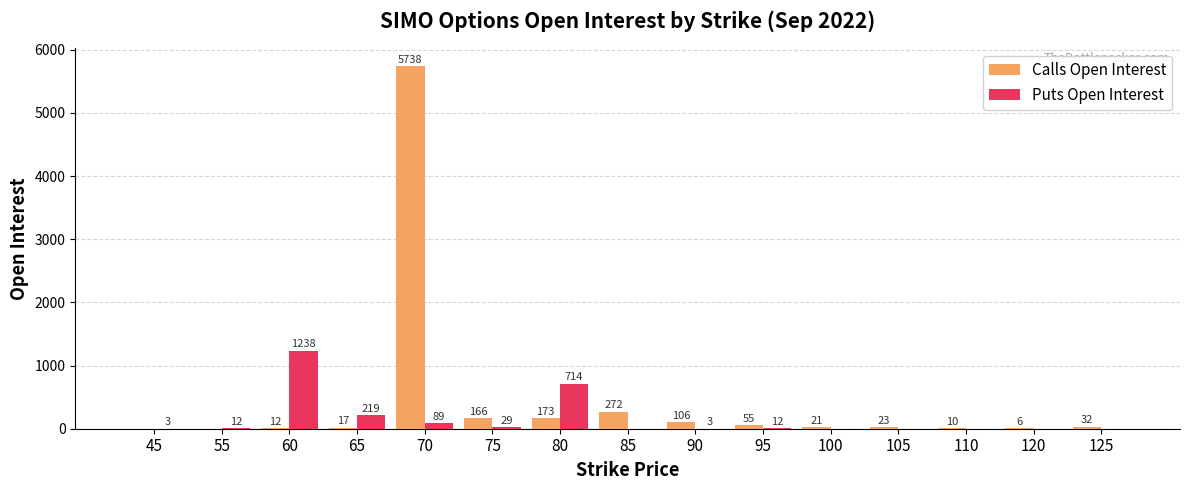

What are all the series names shown in the legend?

Calls Open Interest, Puts Open Interest